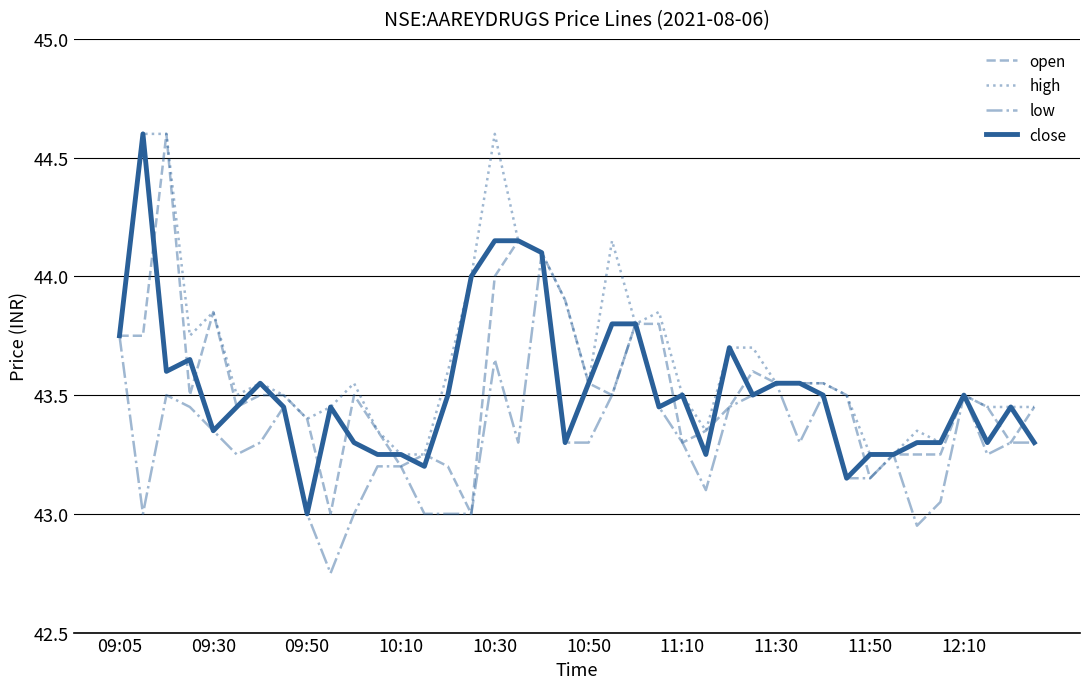

Which series has the largest total across all categories?

high